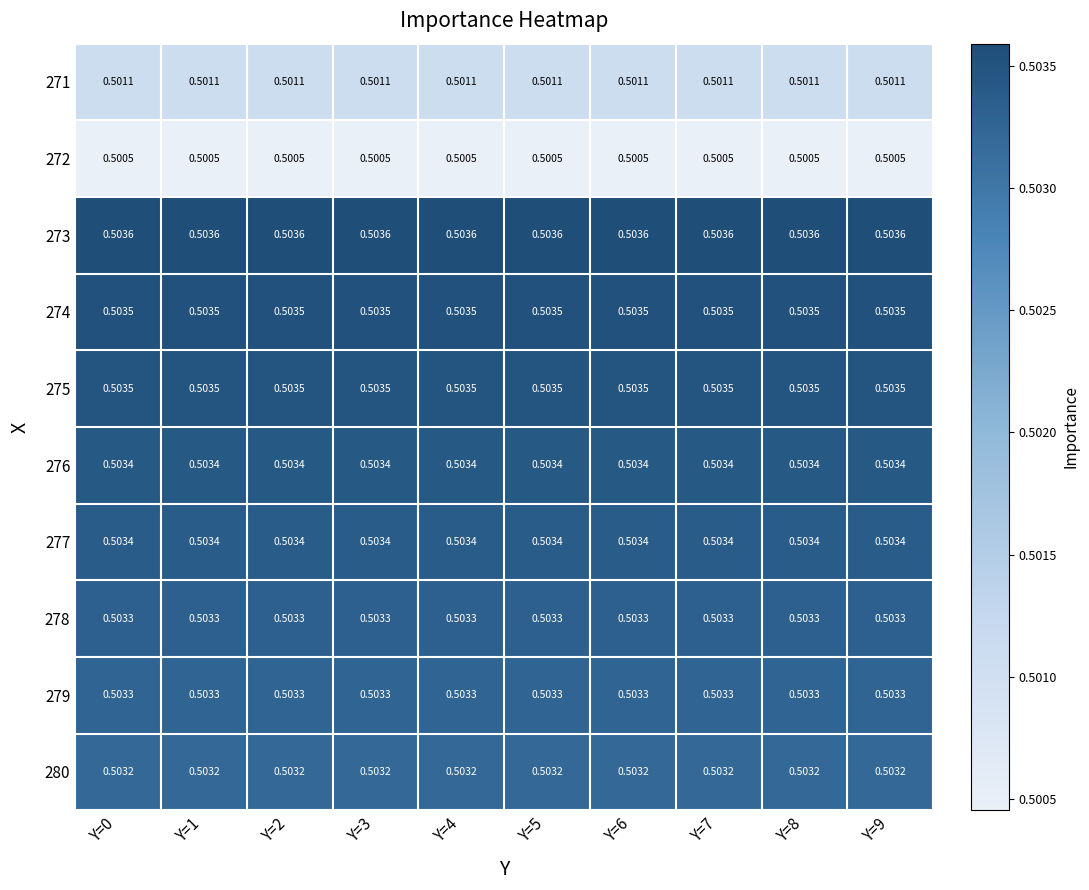

Is the value of 277 at Y=5 greater than the value of 274 at Y=3?

No